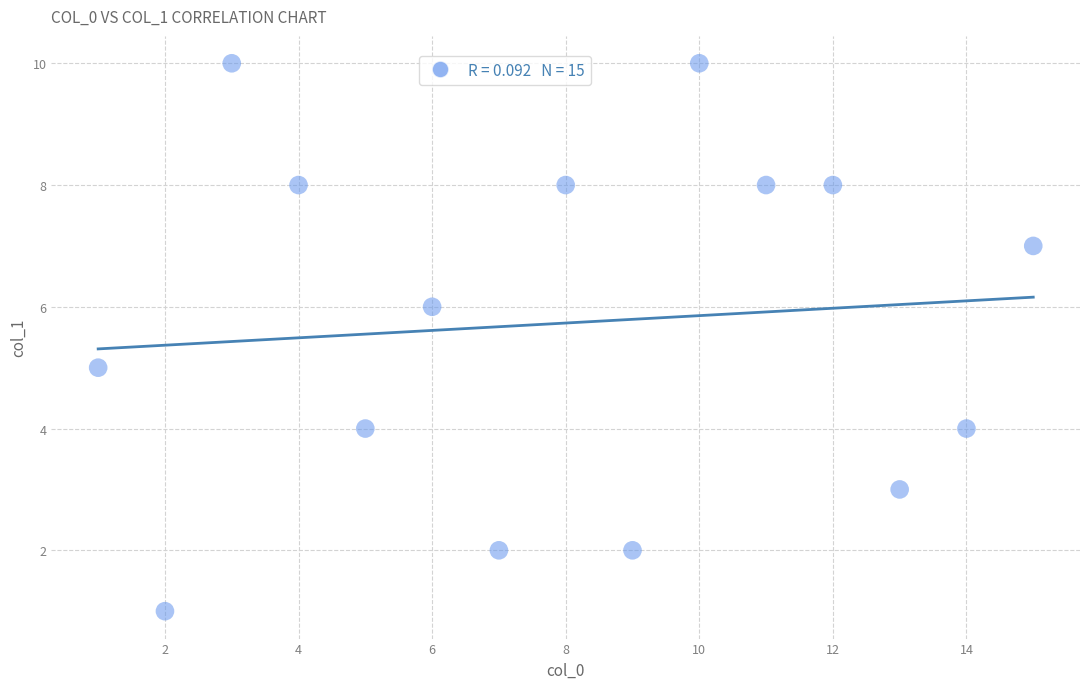

What is the range of Y values (max minus min)?

9